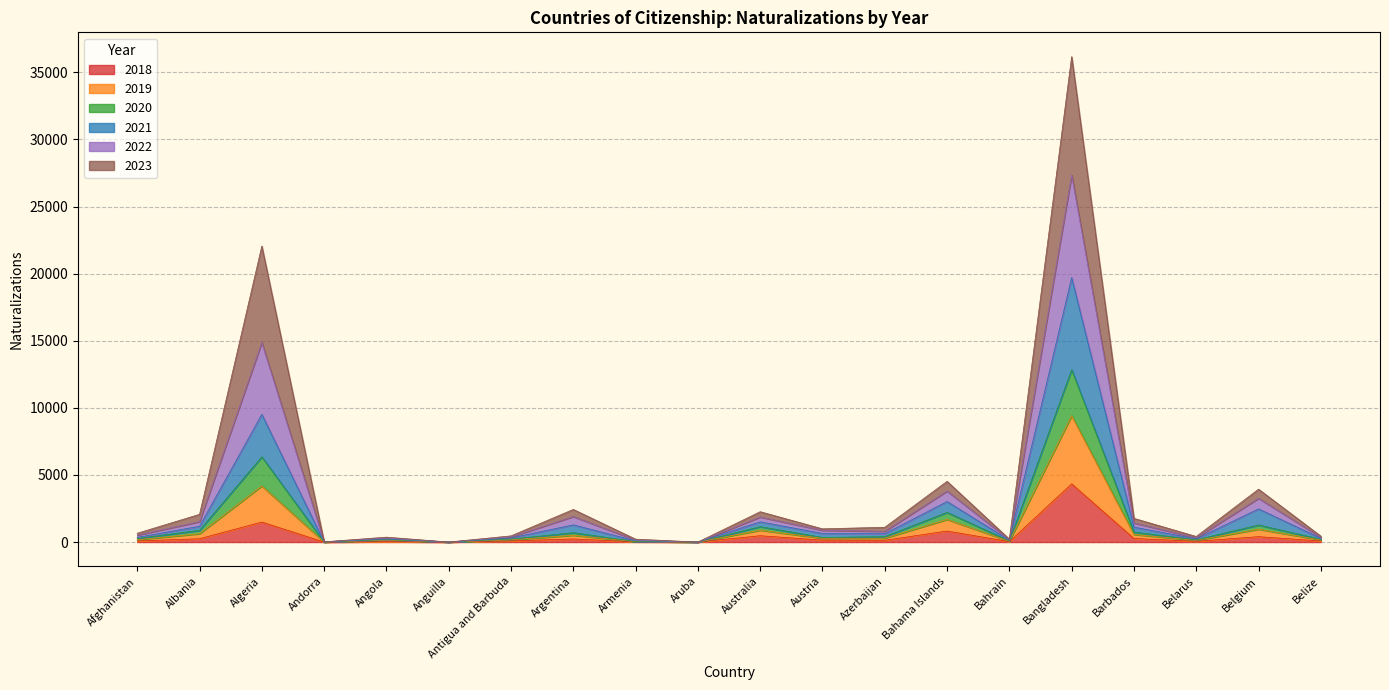

Which category has the highest value in the 2018 series?

Bangladesh